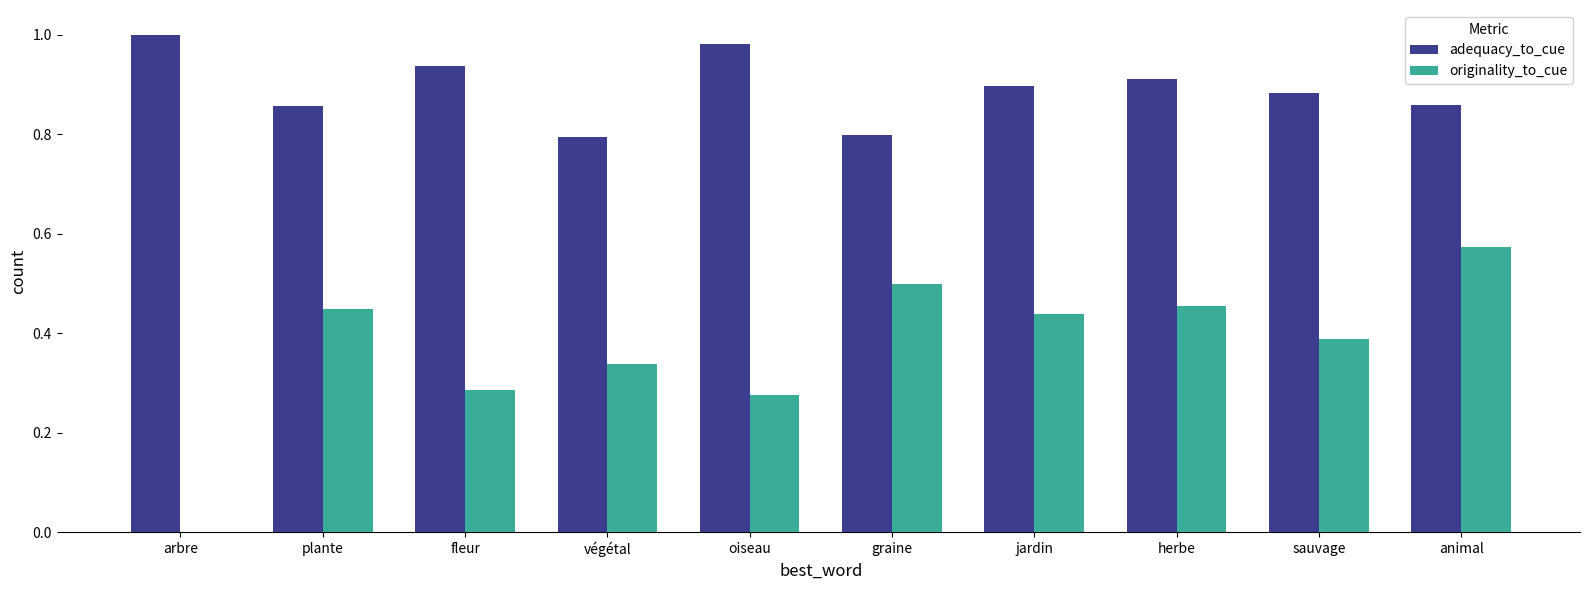

What is the sum of all originality_to_cue values?

3.7